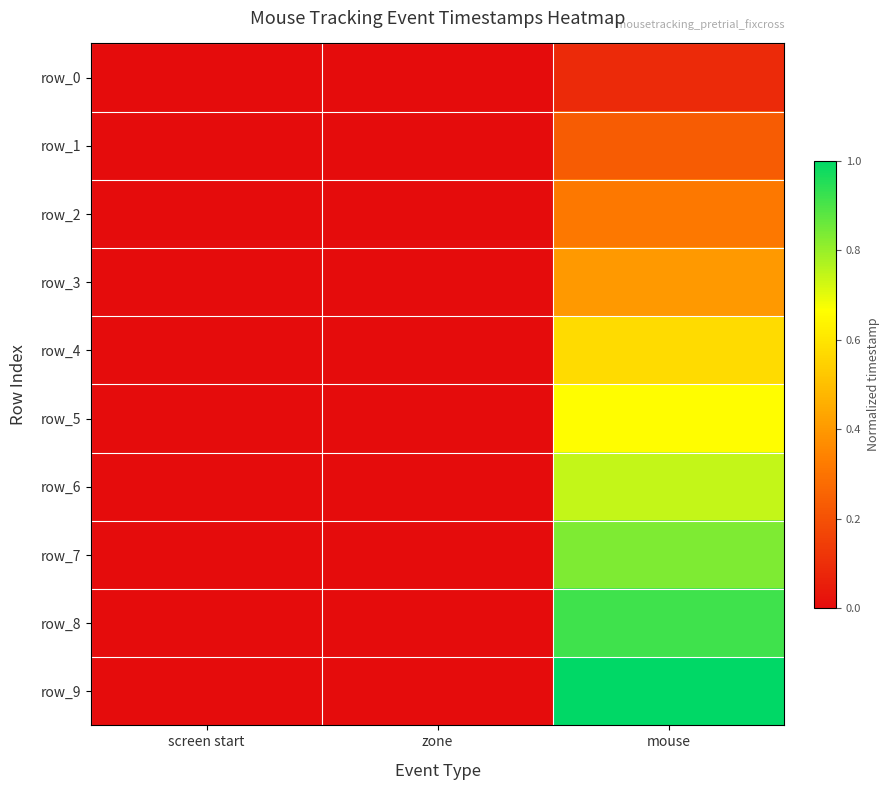

Between screen start and zone, which series saw the biggest shift?

row_0